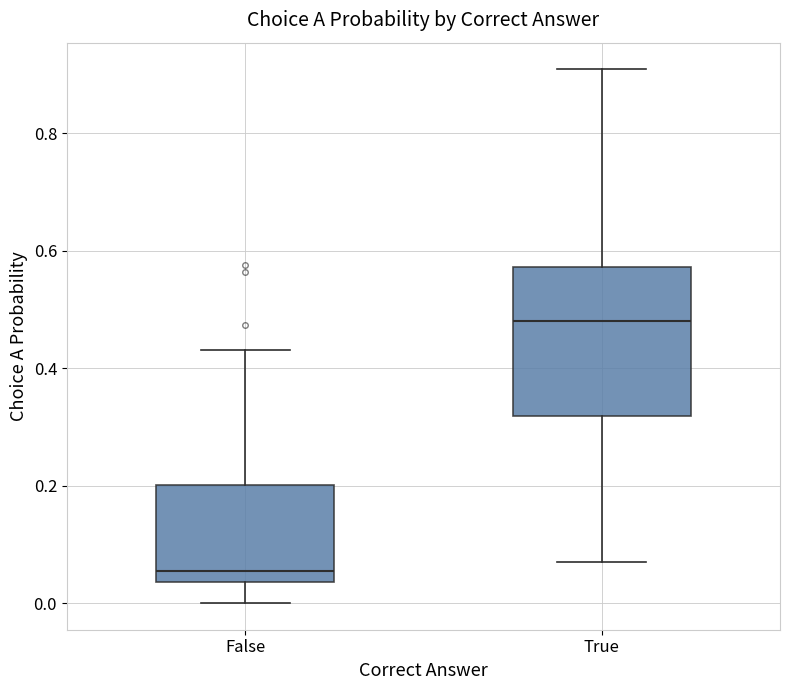

Reading left to right, transcribe this box plot: for each box, give where its median line is, the range the box spans, and where its two whiskers end, as read against the y-axis. The values are not printed on the chart, so give them approximately, as read against the axis.

False: median 0.06, box 0.04 to 0.20, whiskers 0.00 to 0.44
True: median 0.48, box 0.32 to 0.58, whiskers 0.06 to 0.90